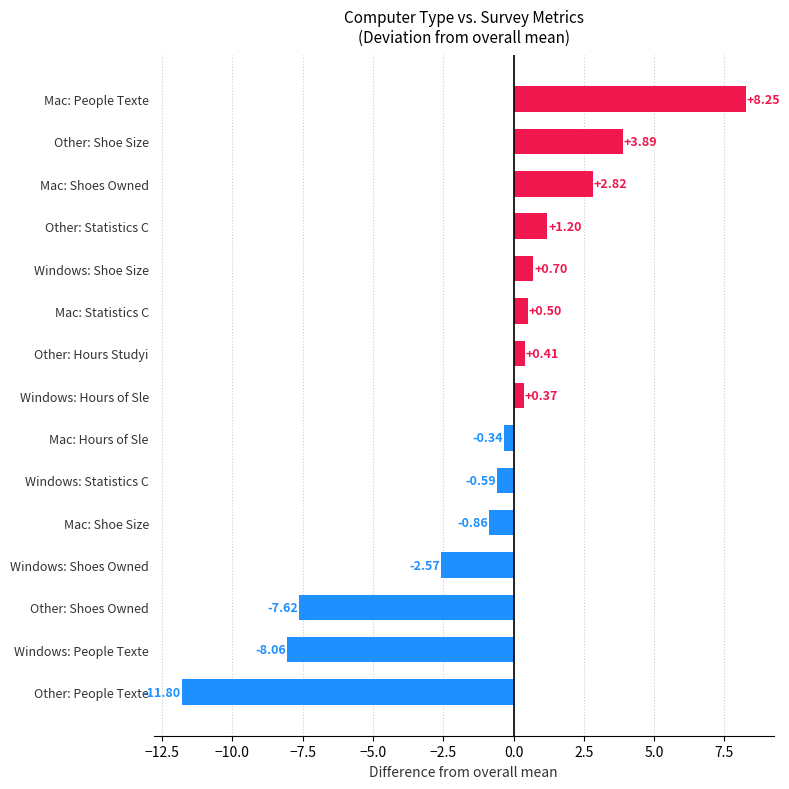

List the labels in order of value, smallest first.

Other: People Texte, Windows: People Texte, Other: Shoes Owned, Windows: Shoes Owned, Mac: Shoe Size, Windows: Statistics C, Mac: Hours of Sle, Windows: Hours of Sle, Other: Hours Studyi, Mac: Statistics C, Windows: Shoe Size, Other: Statistics C, Mac: Shoes Owned, Other: Shoe Size, Mac: People Texte